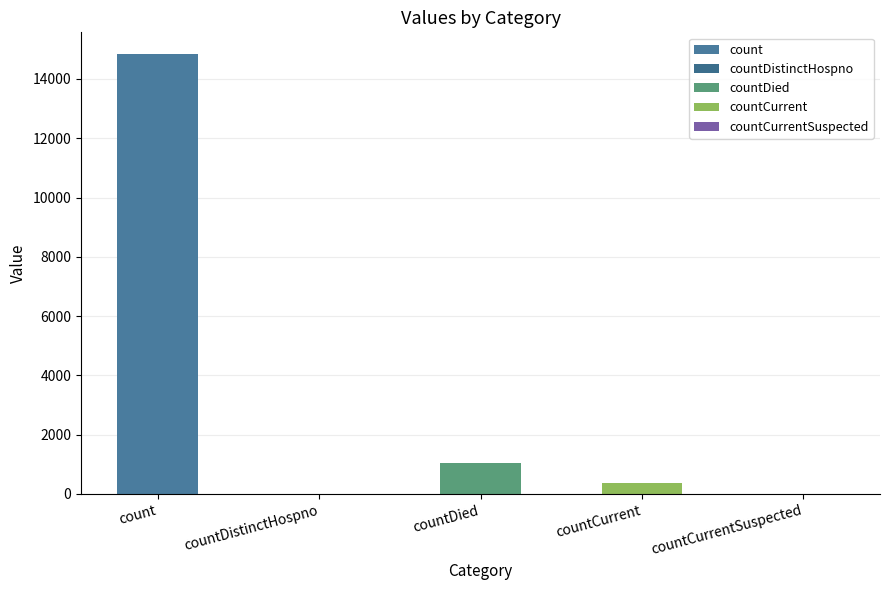

Between count and countCurrentSuspected, which is larger?

count